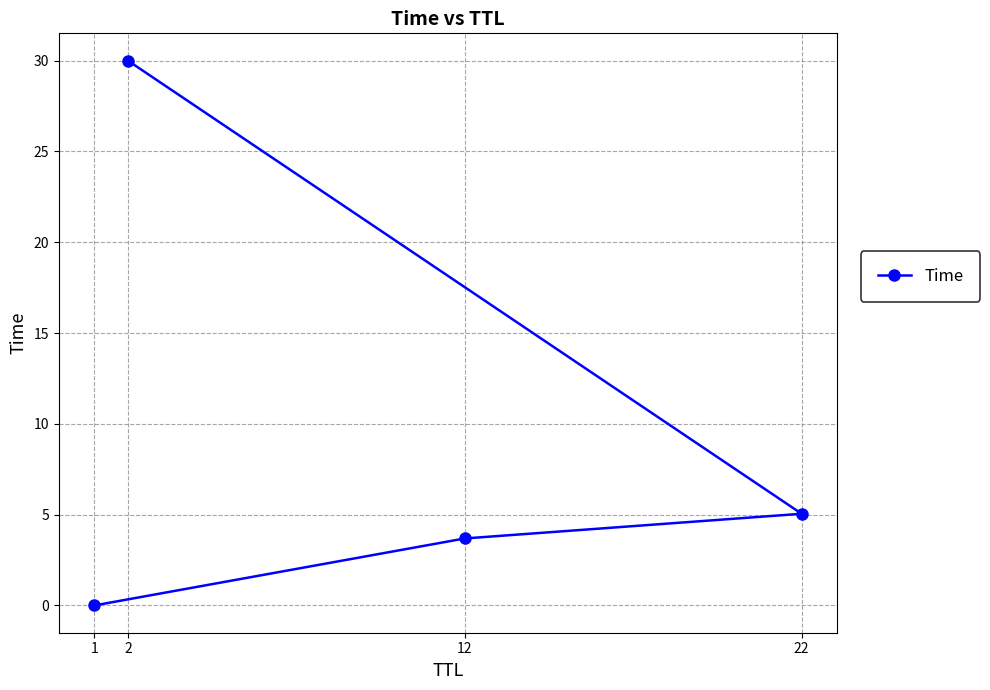

At which label does the data first exceed 5?

2